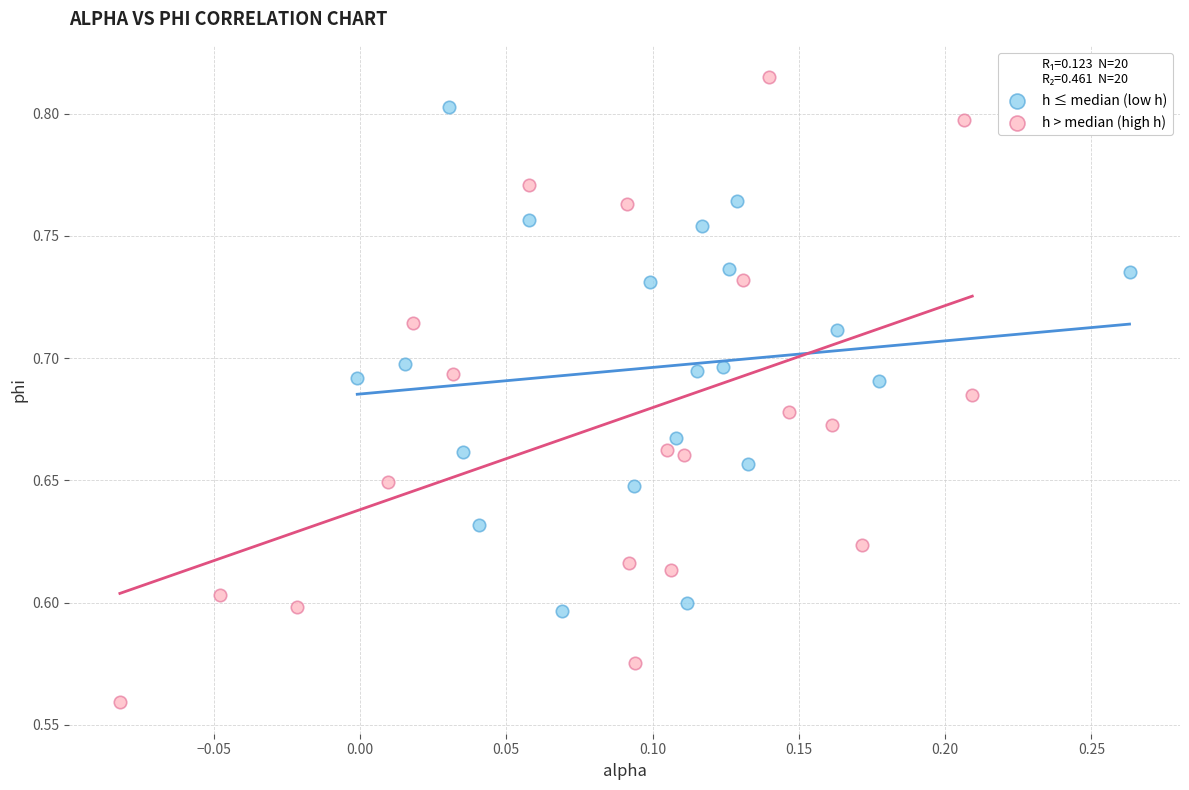

Which series reaches the minimum Y coordinate?

h > median (high h)